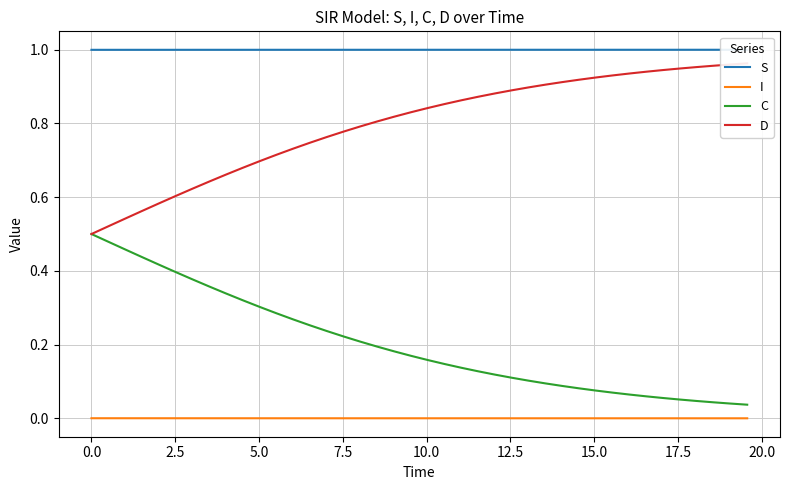

True or false: I and C cross at least once.

False